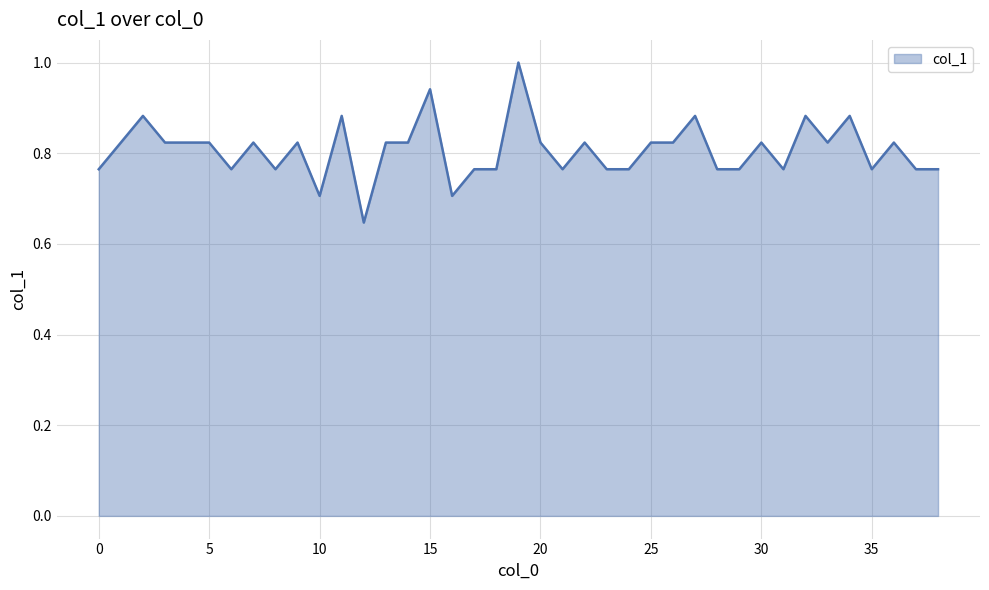

What is the greatest value displayed?

1.0